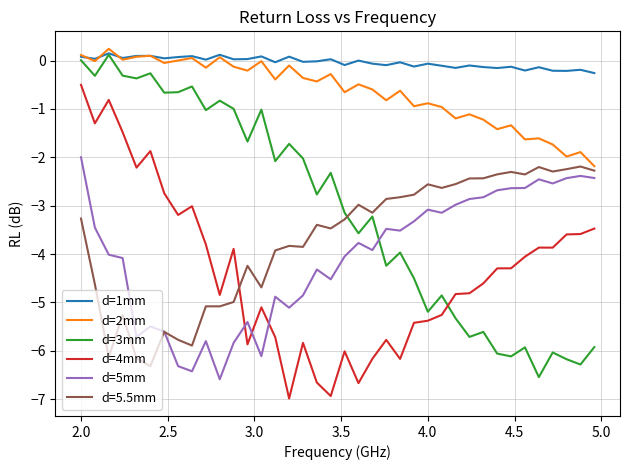

In d=1mm, how many points are higher than both neighbors (excluding endpoints)?

14